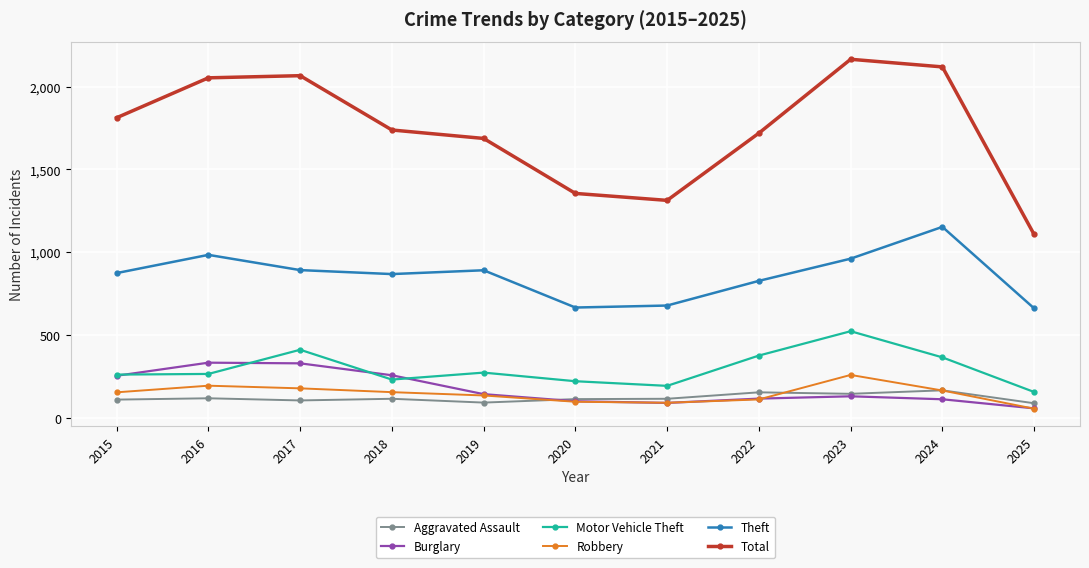

Is this an area chart (filled region under the line)?

No